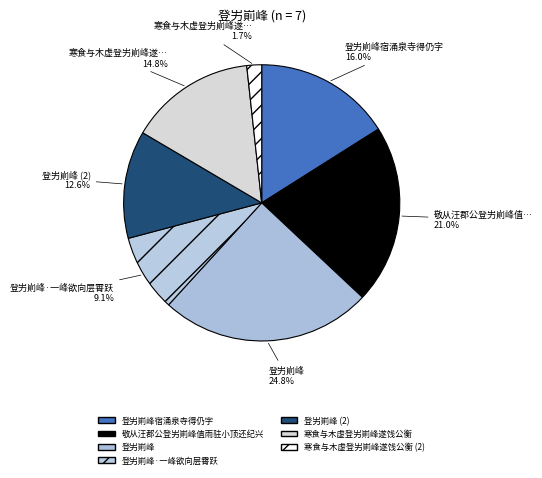

How many segments does this pie chart have?

7